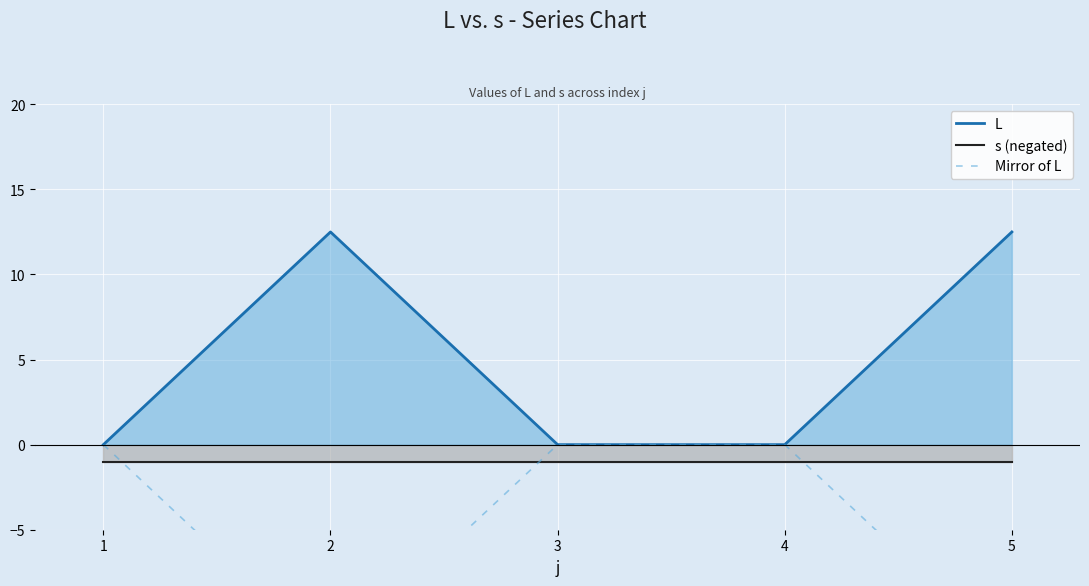

True or false: s (negated) and L intersect in this chart.

False